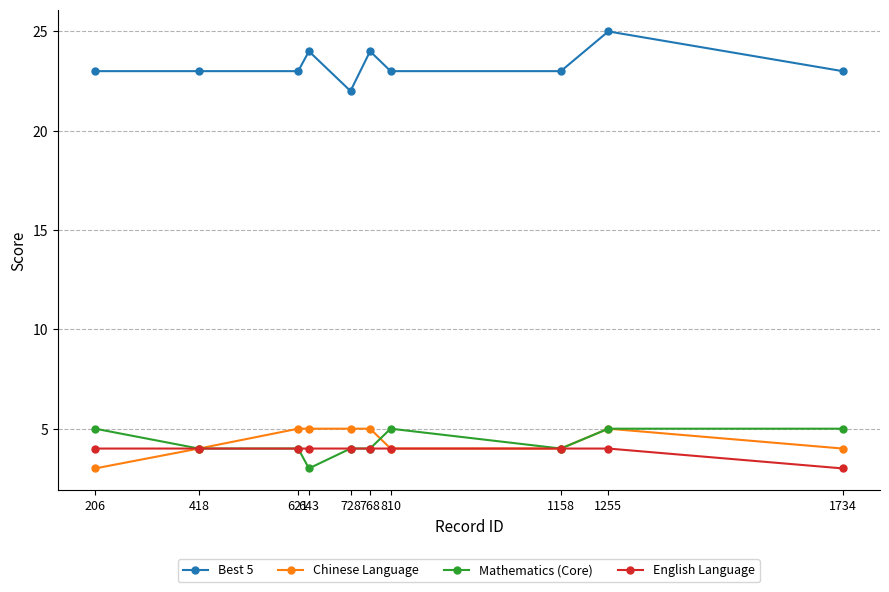

What is the spread (max minus min) of values at 1734?

20